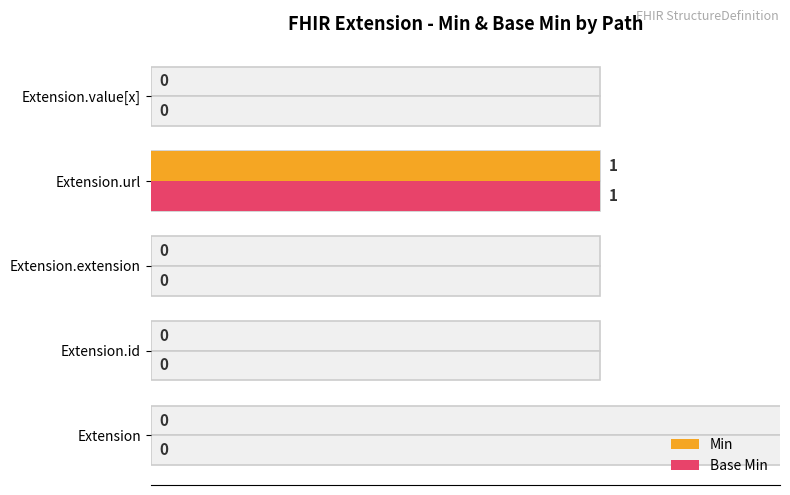

What is the difference between the maximum and minimum values in the Base Min series?

1